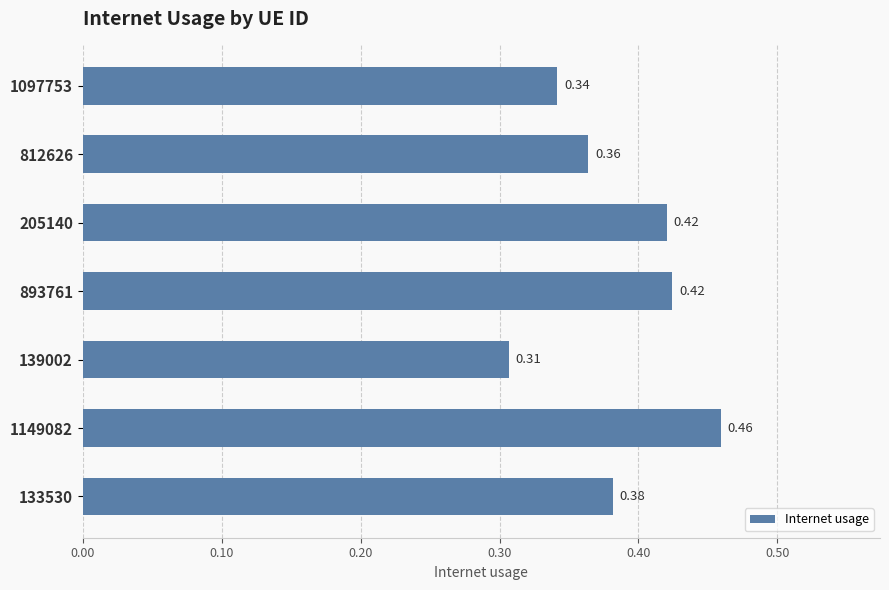

What is the difference between the second highest and minimum values?

0.1